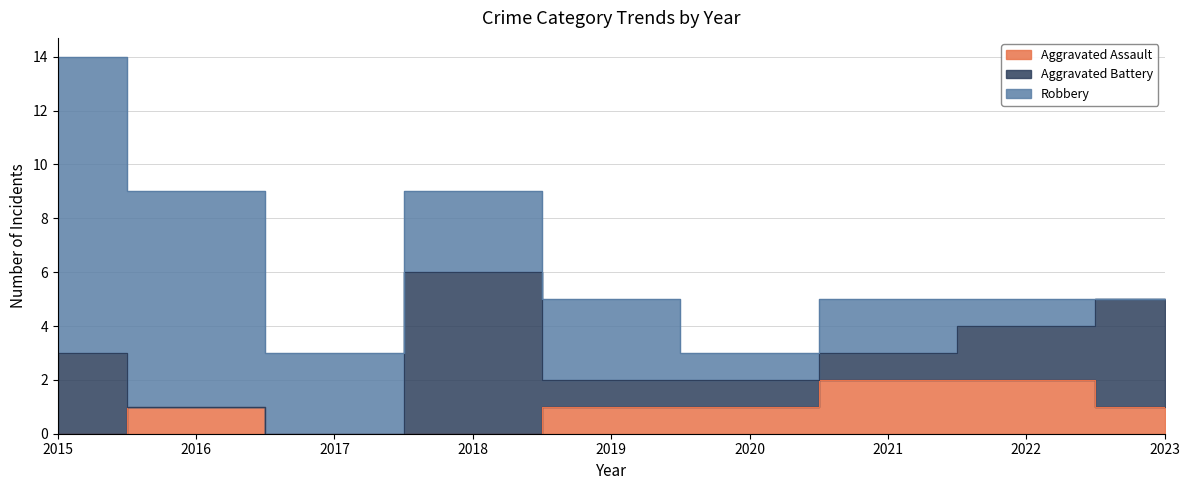

Where does the Aggravated Battery series first go above 1?

2015